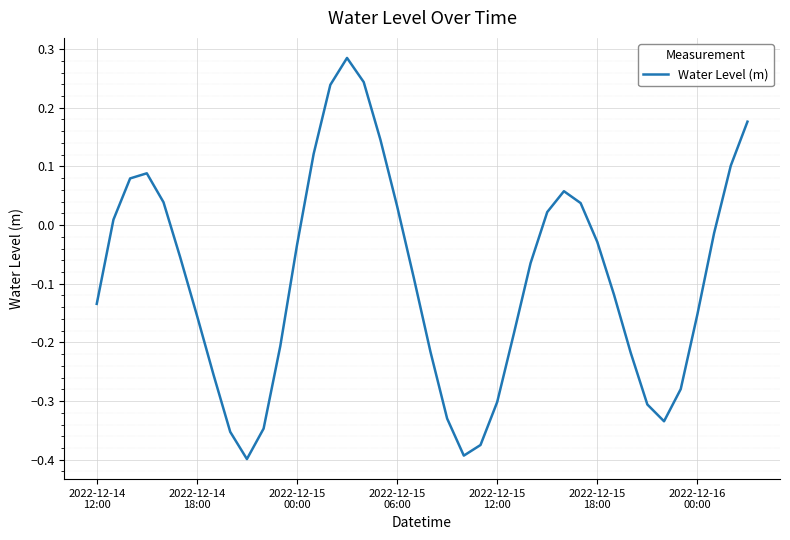

What is the difference between the maximum and minimum values?

0.7